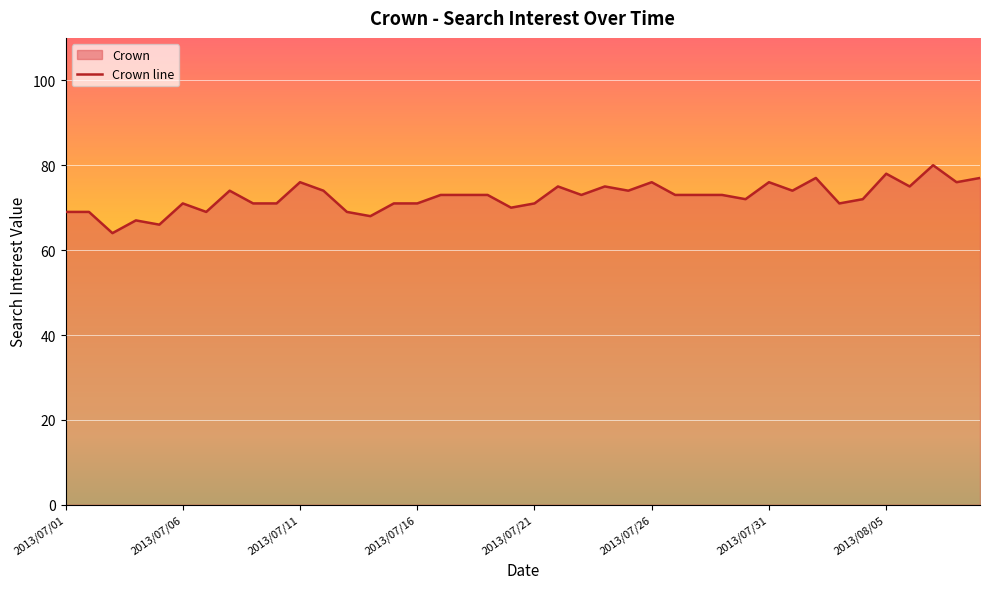

The chart shows a value of 49 at 2013/07/09. True or false?

False